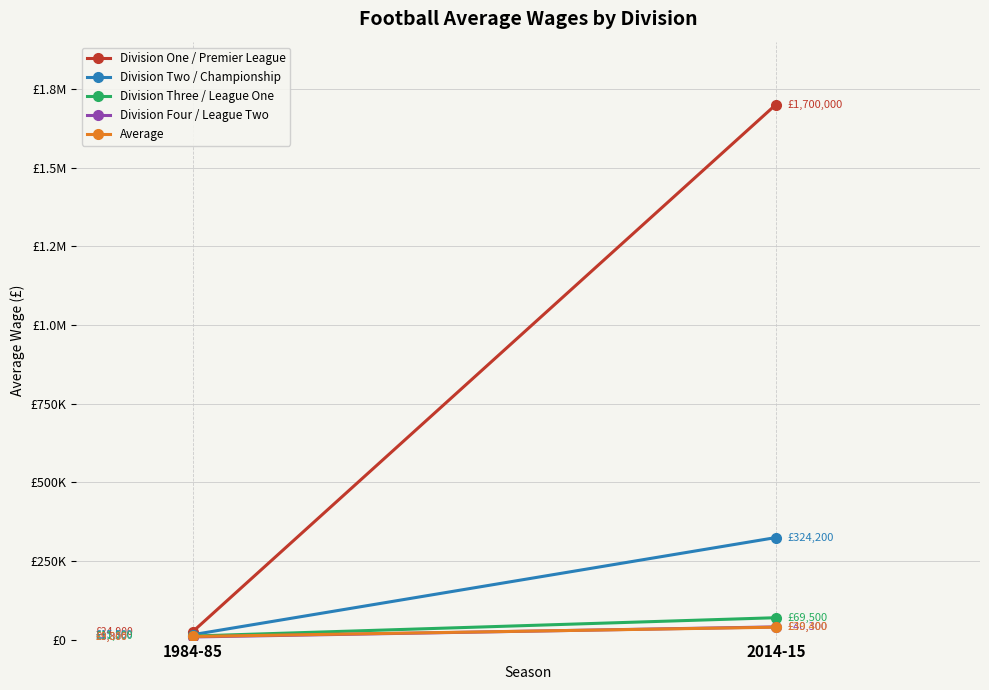

Reading right to left, extract all data points from this chart.

Division One / Premier League: 2014-15=1700000	1984-85=24900
Division Two / Championship: 2014-15=324200	1984-85=15500
Division Three / League One: 2014-15=69500	1984-85=11200
Division Four / League Two: 2014-15=40300	1984-85=8300
Average: 2014-15=39400	1984-85=9800